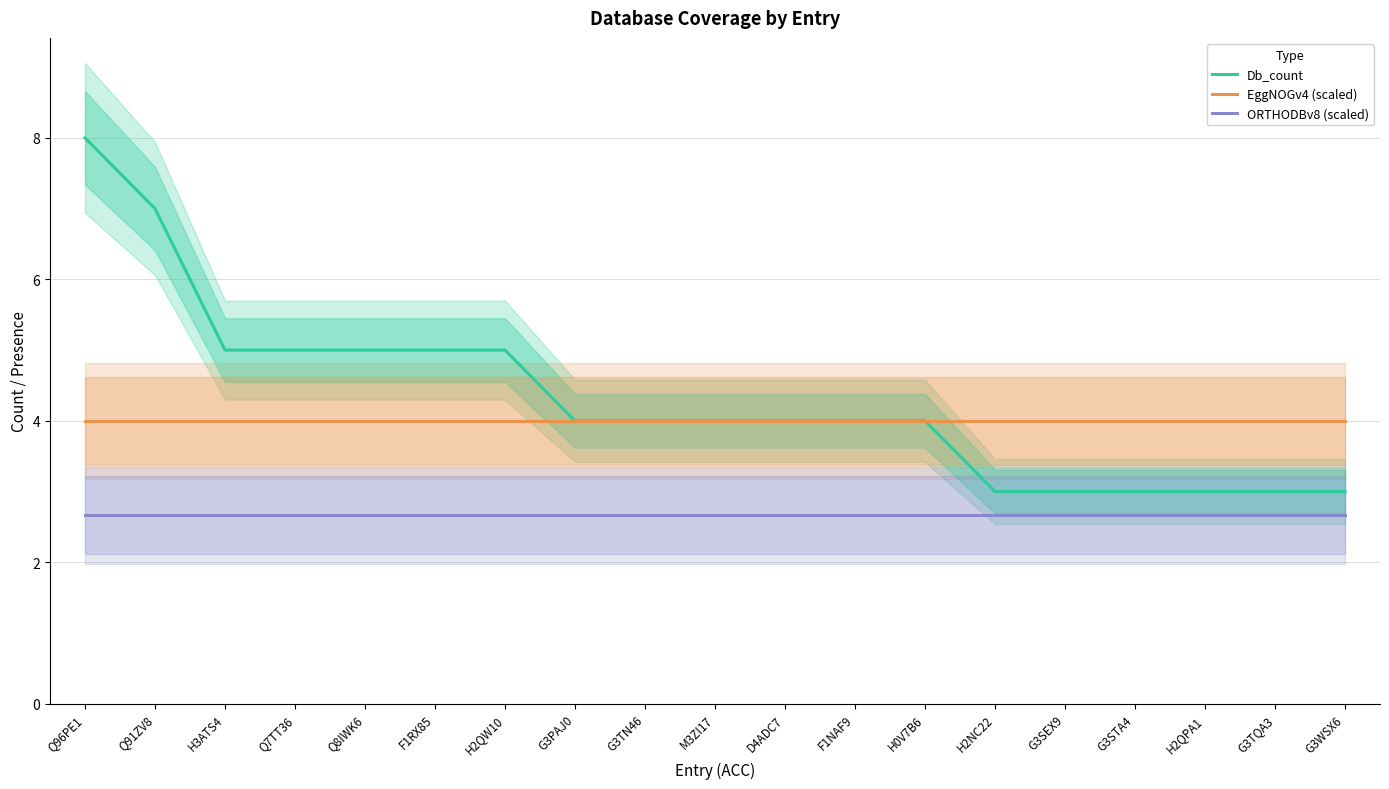

At which label is ORTHODBv8 (scaled) closest to 2?

Q96PE1